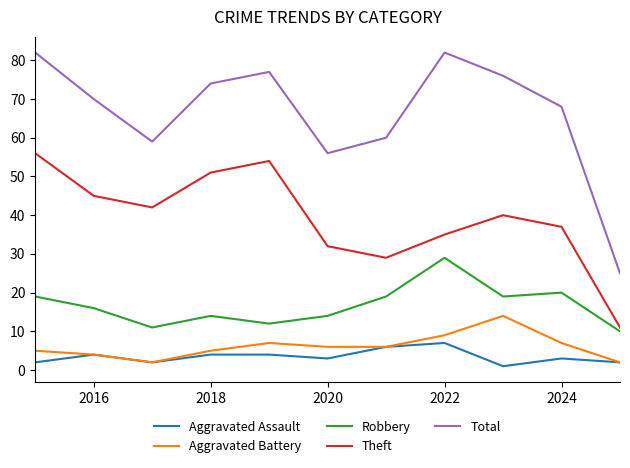

True or false: Aggravated Battery and Robbery cross at least once.

False